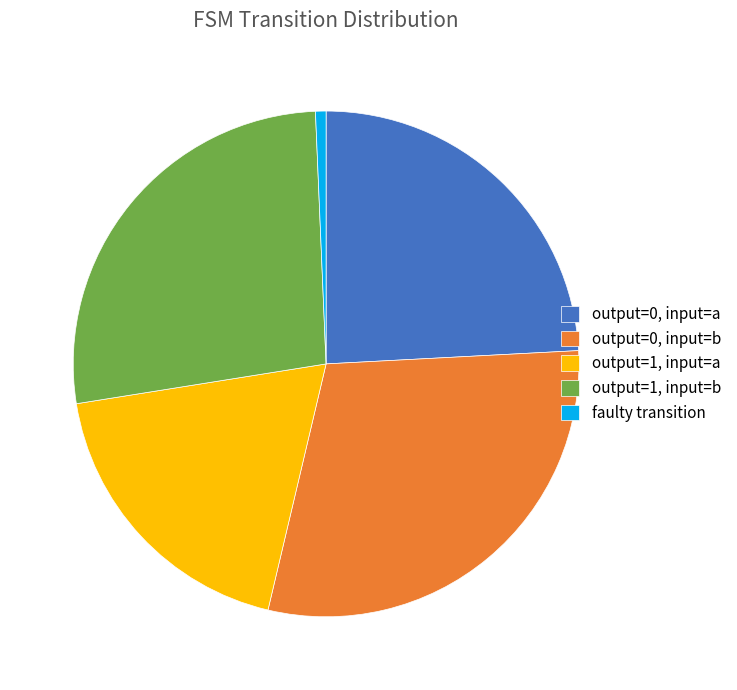

Is there any slice that represents more than half of the pie?

No